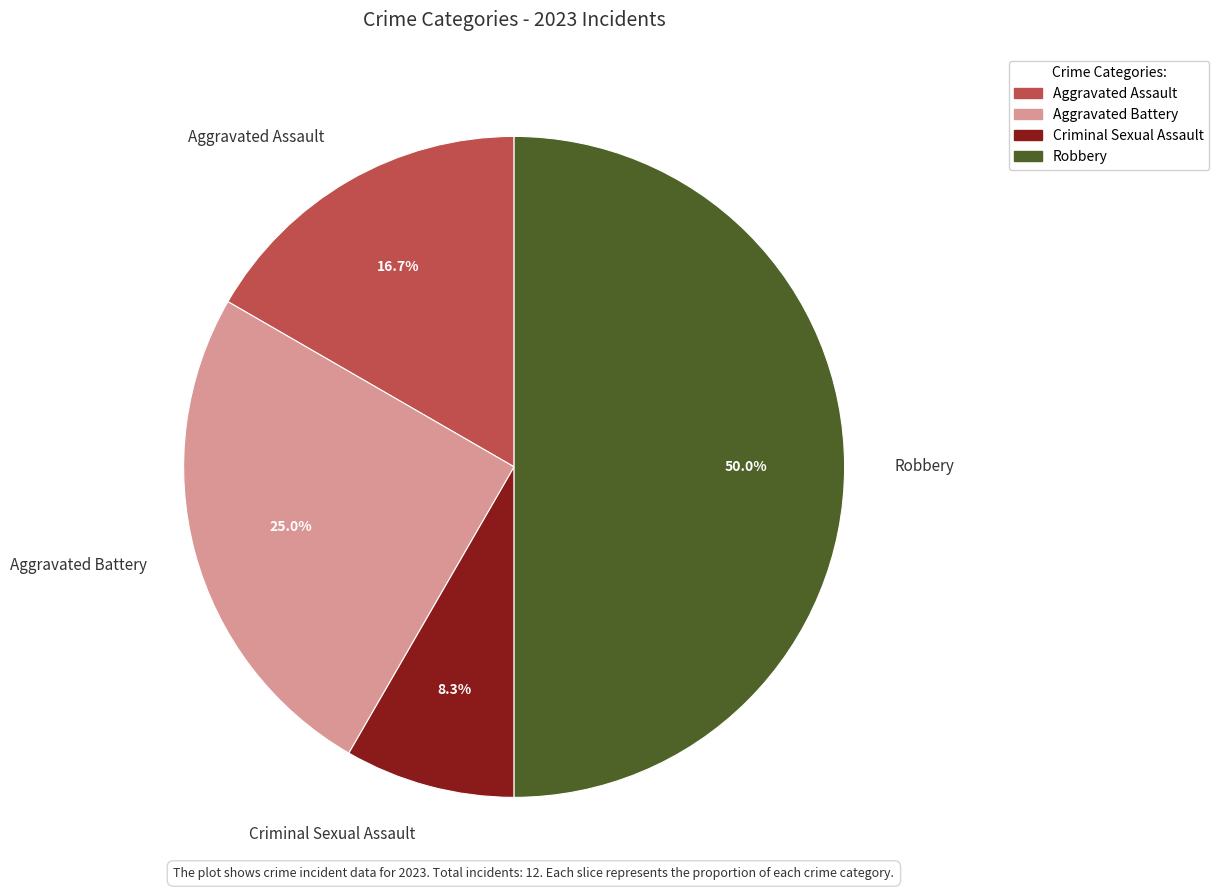

True or false: Aggravated Assault accounts for 17% of the total.

True